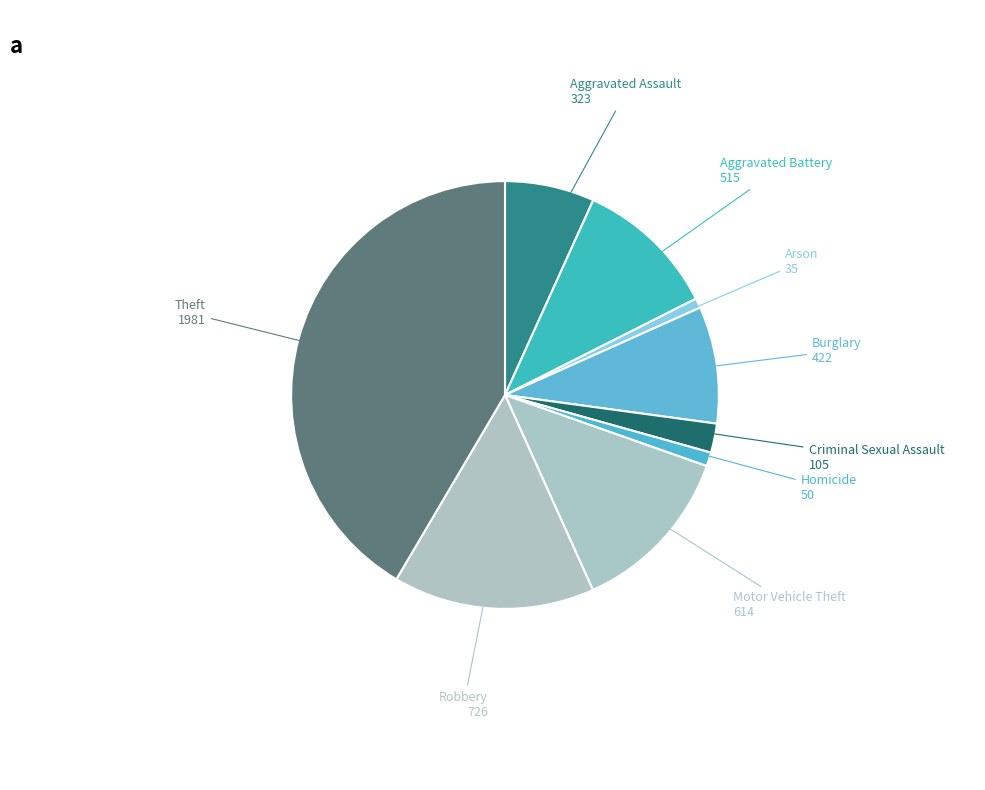

The Aggravated Battery 515 slice represents 1% of the pie. True or false?

False